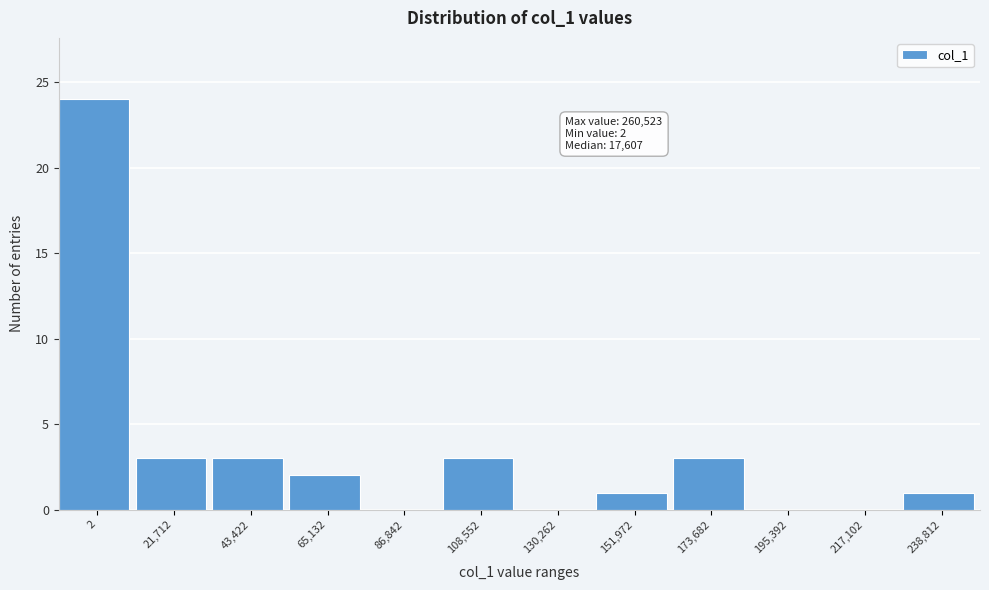

Reading left to right, extract all data points from this chart.

2=24	21,712=3	43,422=3	65,132=2	86,842=0	108,552=3	130,262=0	151,972=1	173,682=3	195,392=0	217,102=0	238,812=1